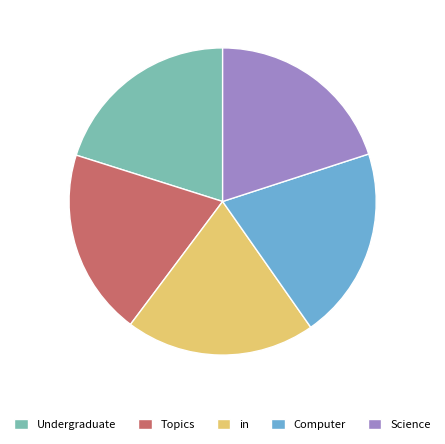

True or false: in accounts for 34% of the total.

False